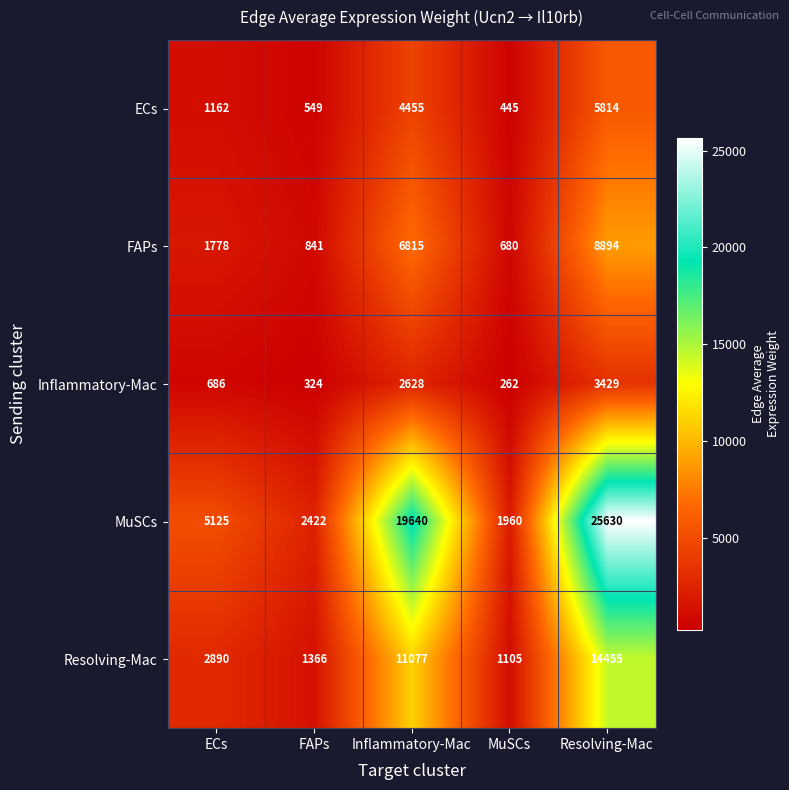

What is the difference between the FAPs values at FAPs and Inflammatory-Mac?

5974